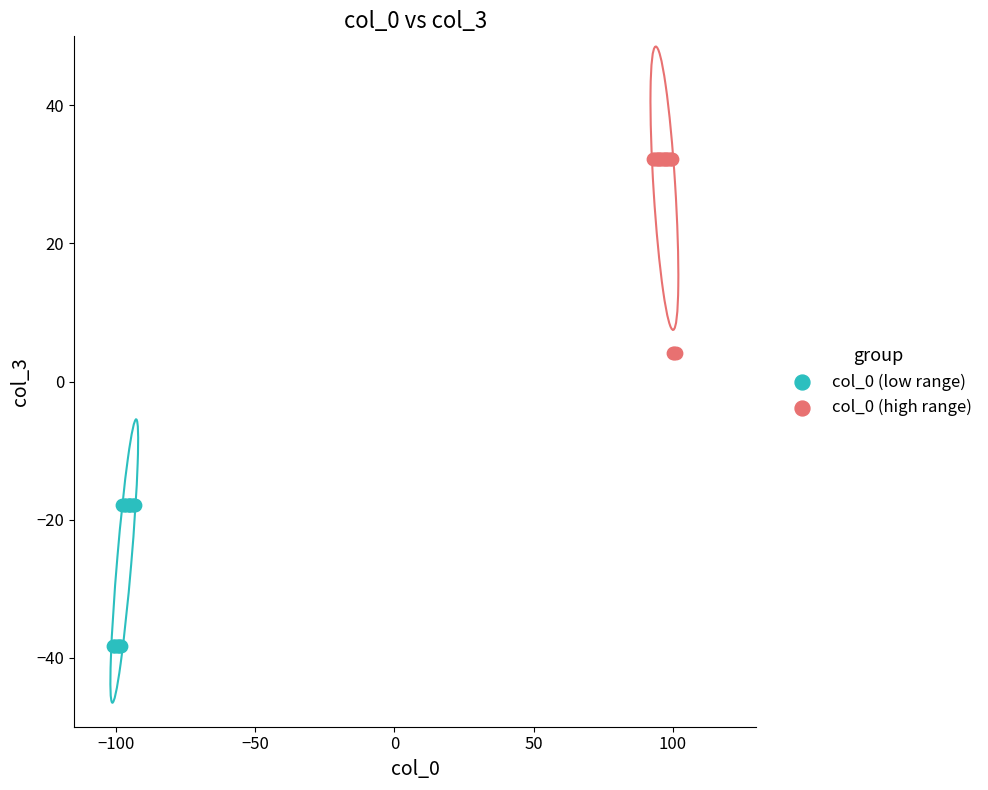

Which series contains the highest Y value?

col_0 (high range)